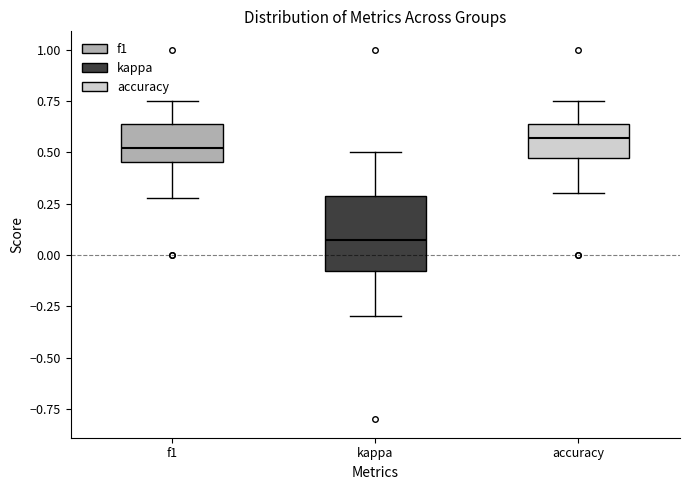

Which box is the tallest, from its lower edge to its upper edge?

kappa